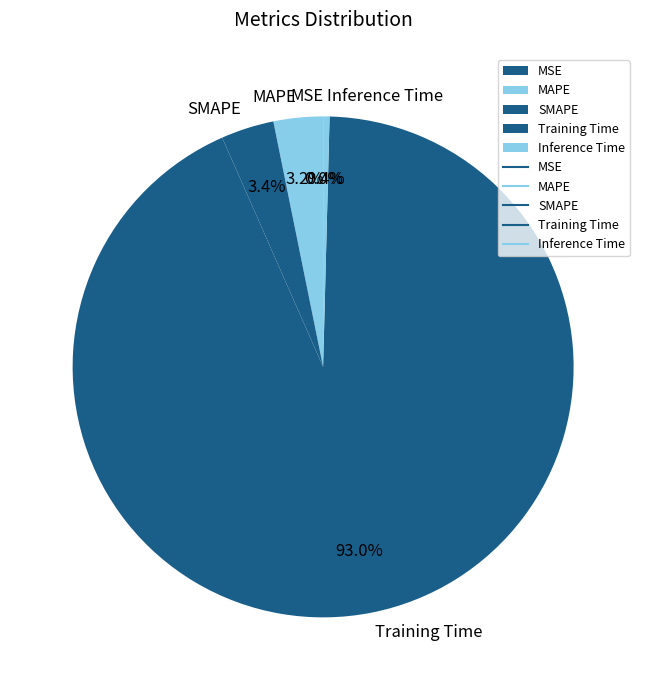

To the nearest percent, what portion does Training Time represent?

93%